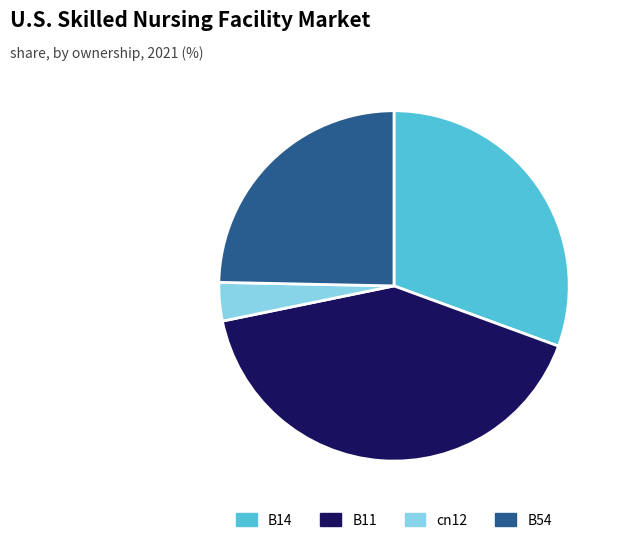

Rank the categories by value from highest to lowest.

B11, B14, B54, cn12